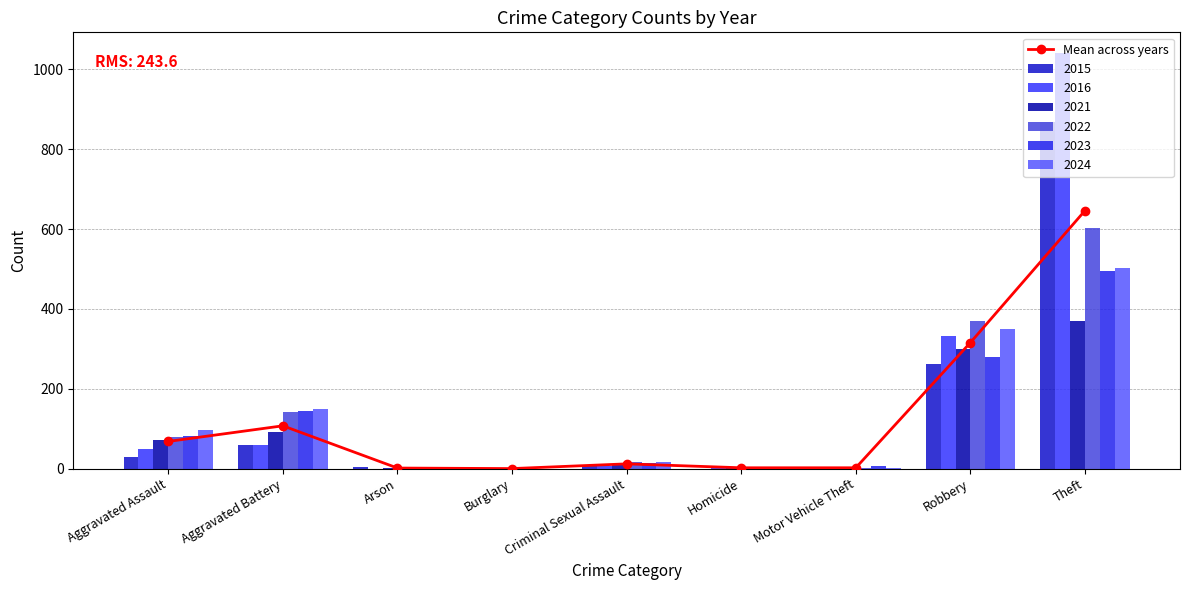

What is the label of the 3rd bar from the right?

Motor Vehicle Theft